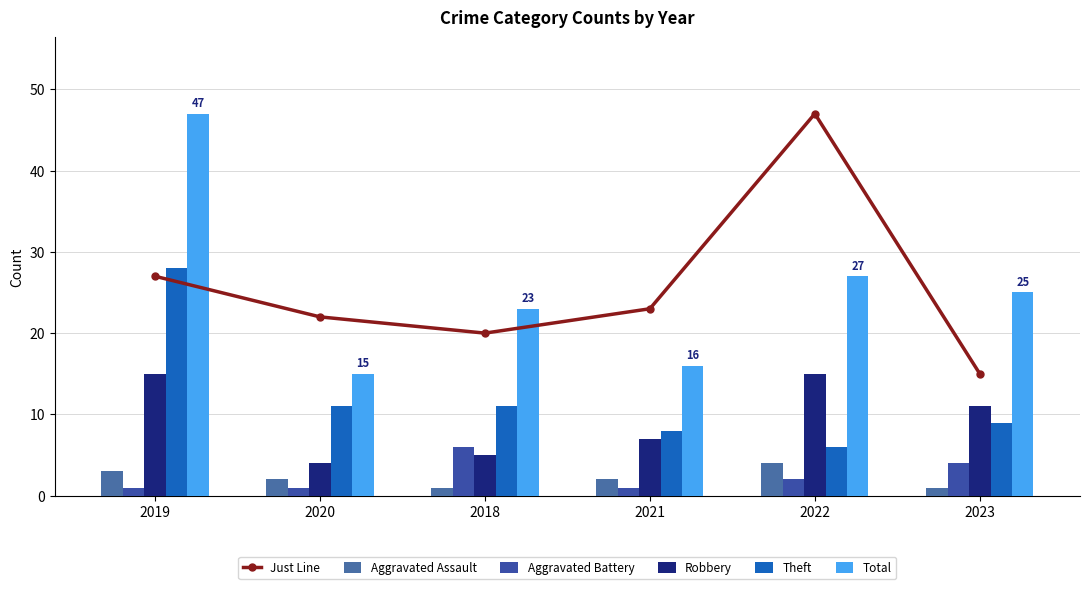

Reading right to left, extract all data points from this chart.

Just Line: 2023=15	2022=47	2021=23	2018=20	2020=22	2019=27
Aggravated Assault: 2023=1	2022=4	2021=2	2018=1	2020=2	2019=3
Aggravated Battery: 2023=4	2022=2	2021=1	2018=6	2020=1	2019=1
Robbery: 2023=11	2022=15	2021=7	2018=5	2020=4	2019=15
Theft: 2023=9	2022=6	2021=8	2018=11	2020=11	2019=28
Total: 2023=25	2022=27	2021=16	2018=23	2020=15	2019=47